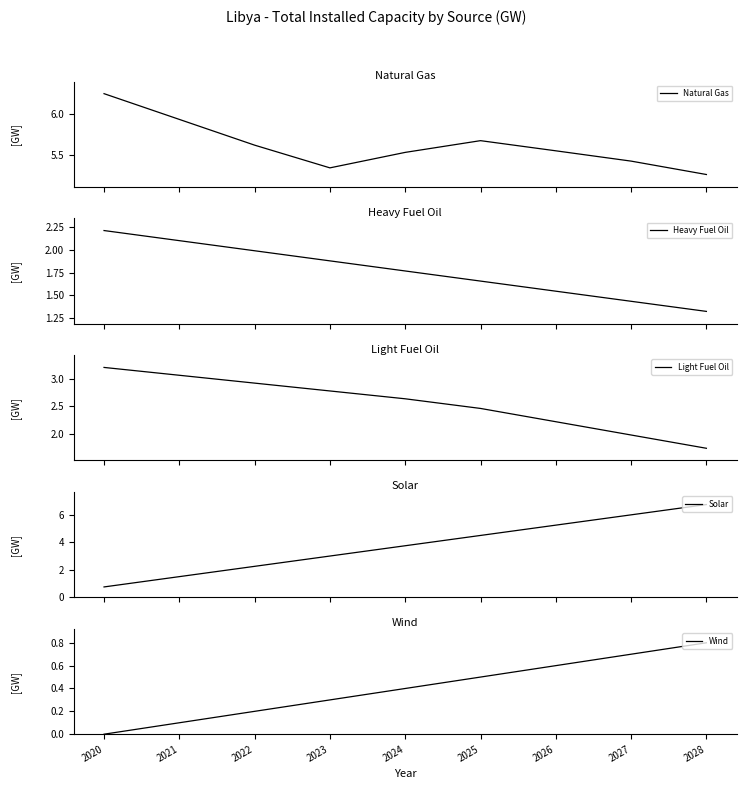

How many values in the Light Fuel Oil series exceed 2?

7